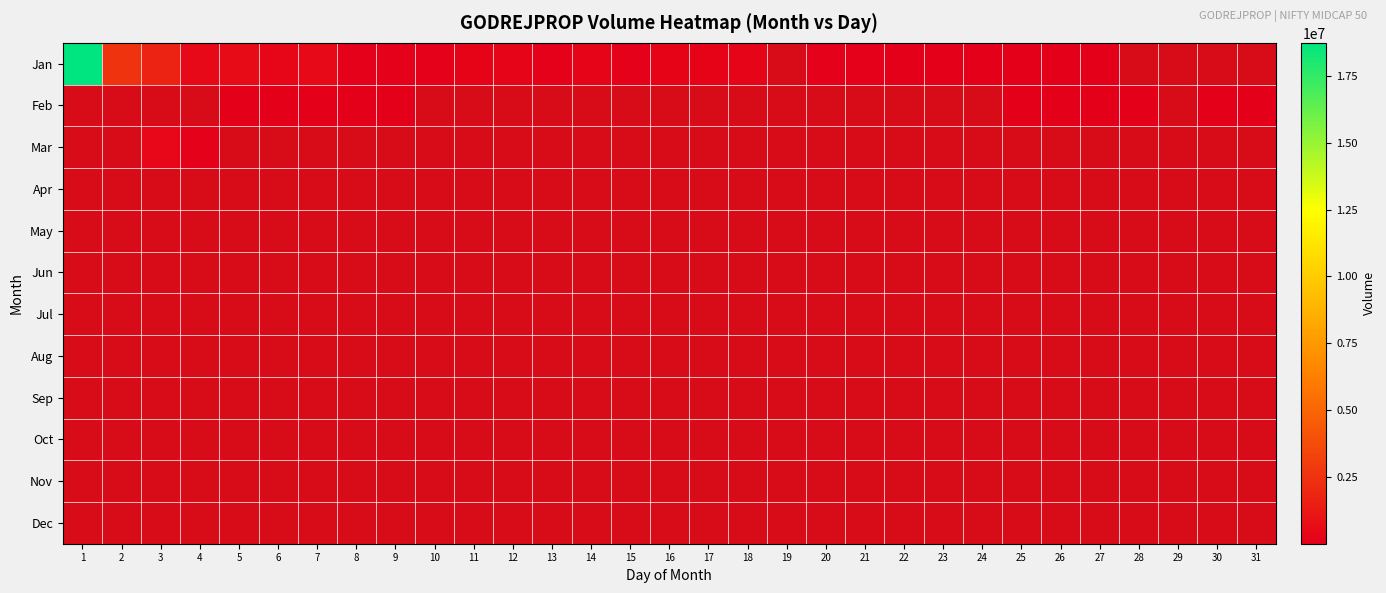

Which series changed the most between 10 and 18?

Jan